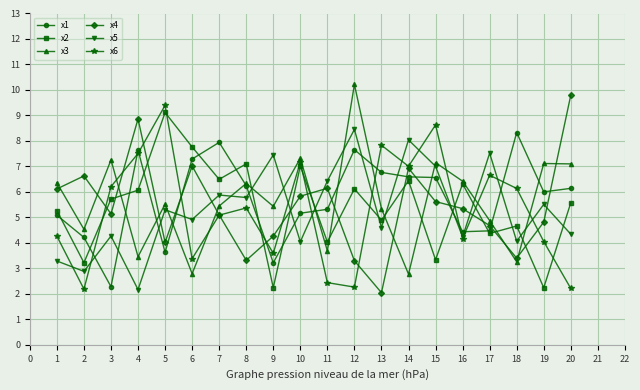

At how many categories does at least one series exceed 3?

20